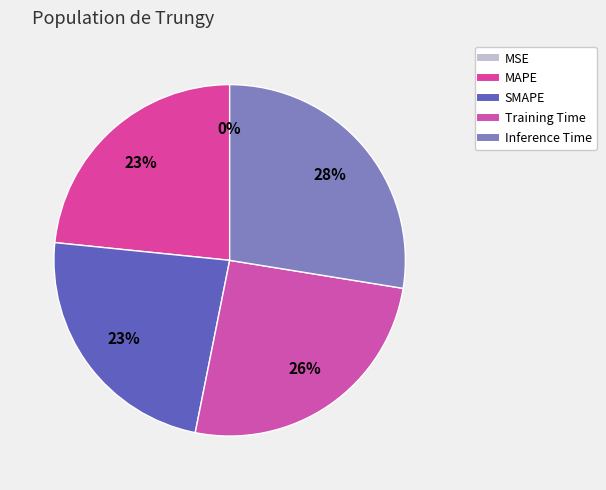

Is there a majority slice in this chart?

No